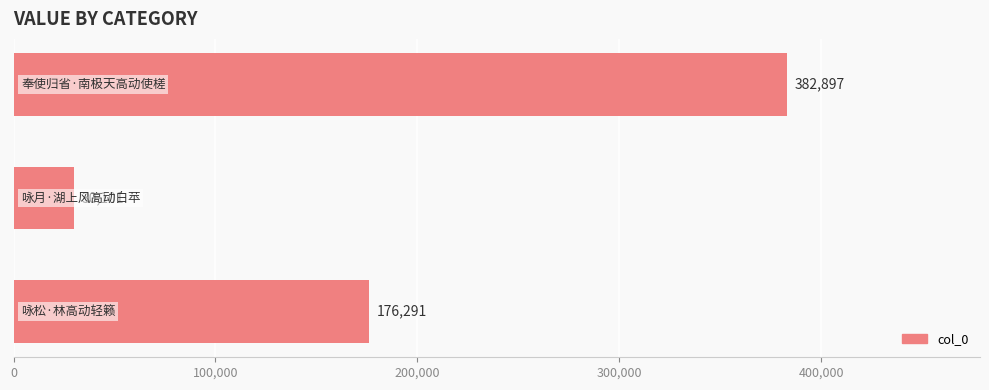

What is the maximum value shown in the chart?

382897